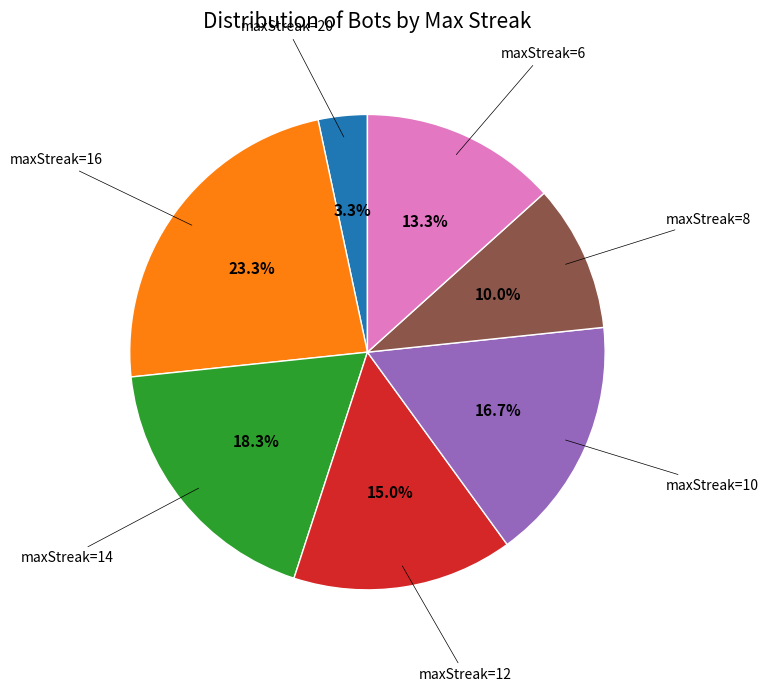

How many slices are in this pie chart?

7